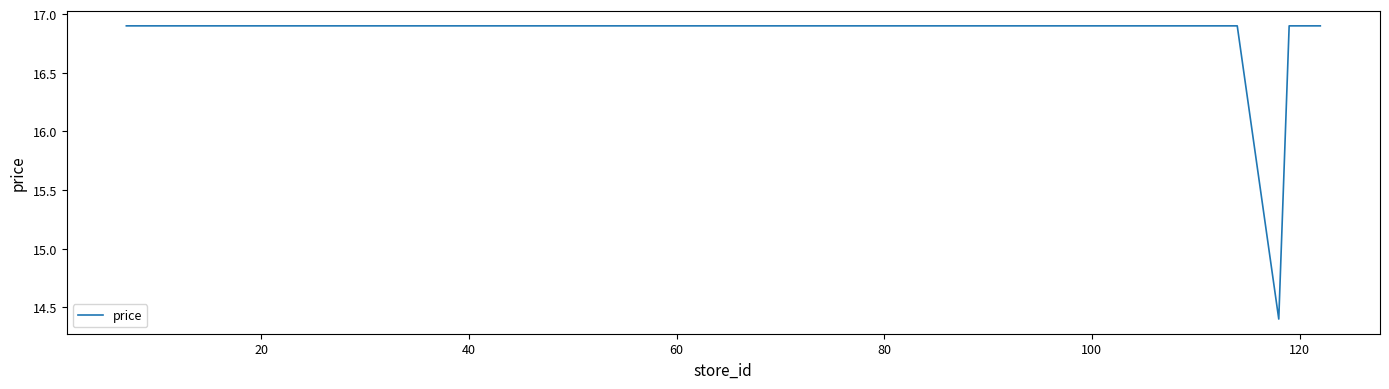

What is the sum of all values?

673.5